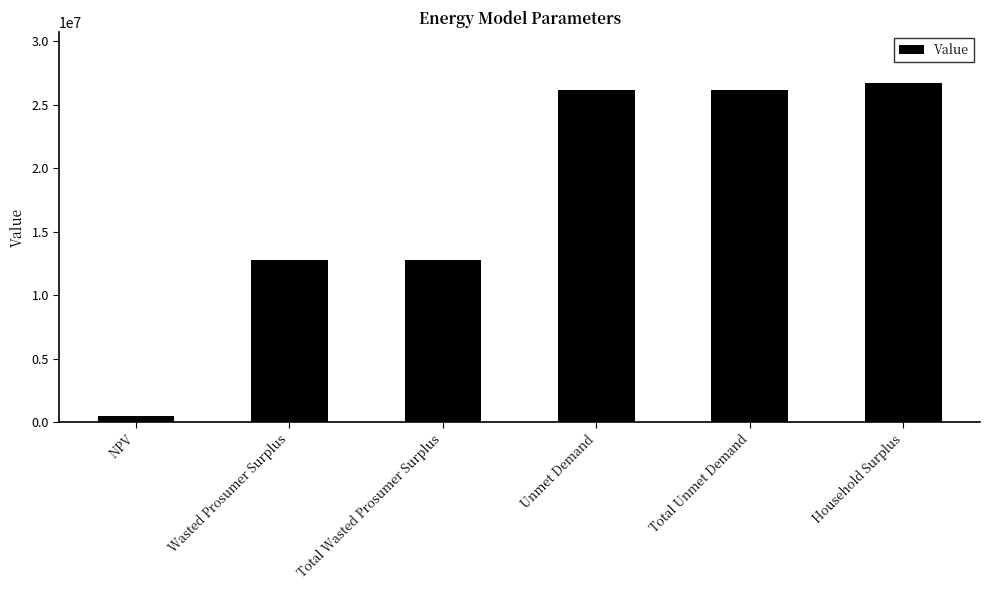

What is the sum of the values at Total Wasted Prosumer Surplus and Unmet Demand?

38963601.3